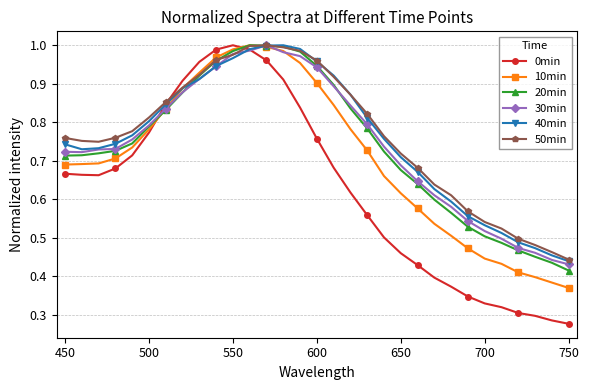

True or false: 10min and 40min intersect in this chart.

True